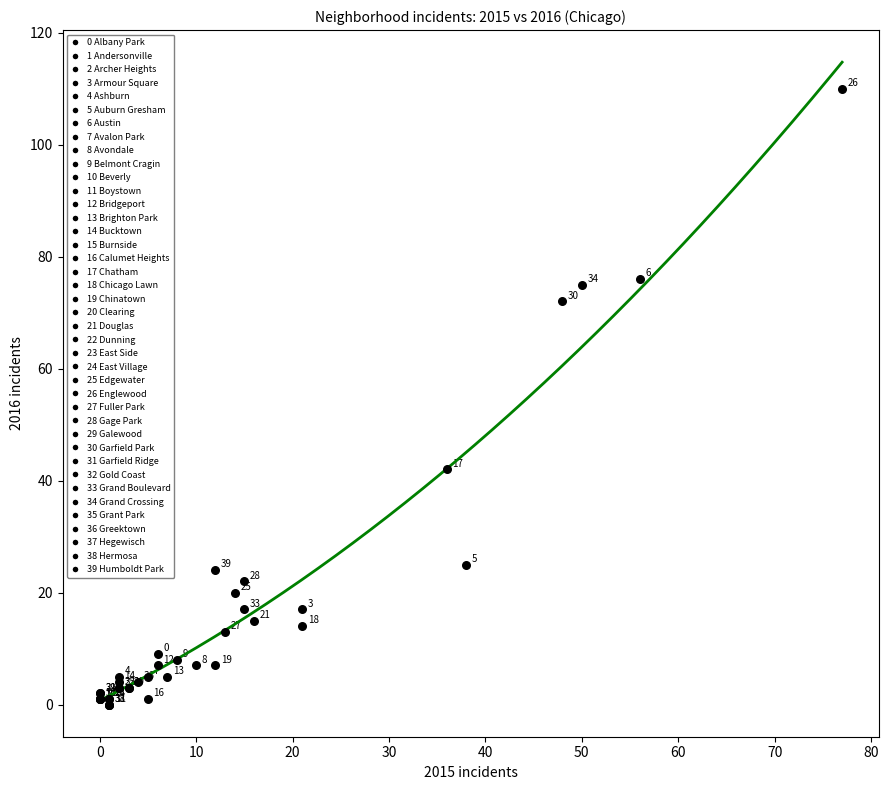

What Y value in the scatter plot is closest to 55?

42